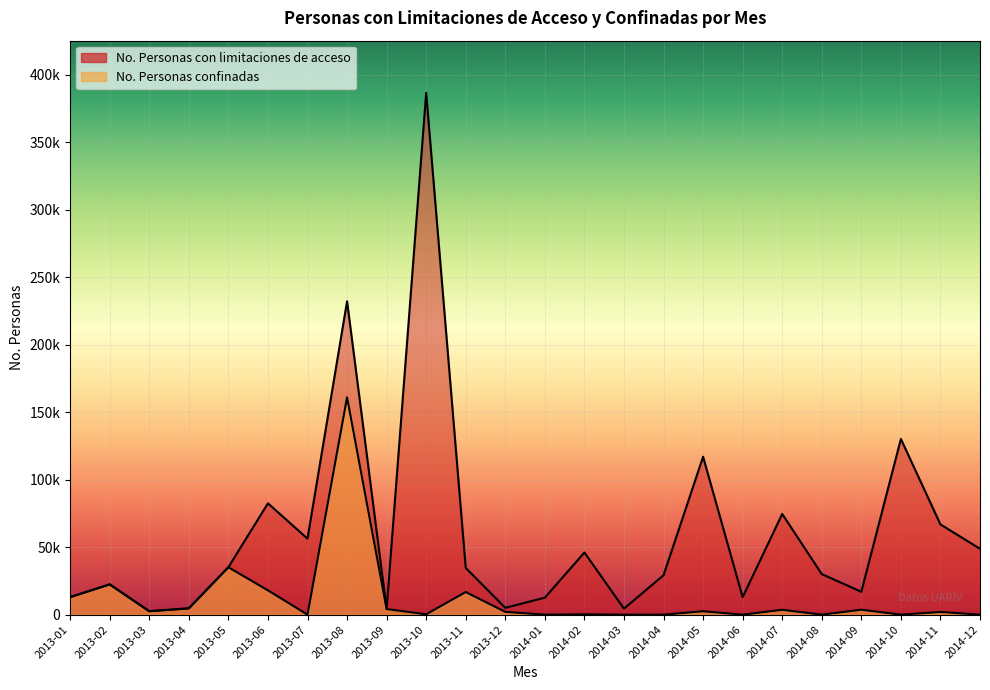

Where is the first local maximum for No. Personas confinadas?

2013-02